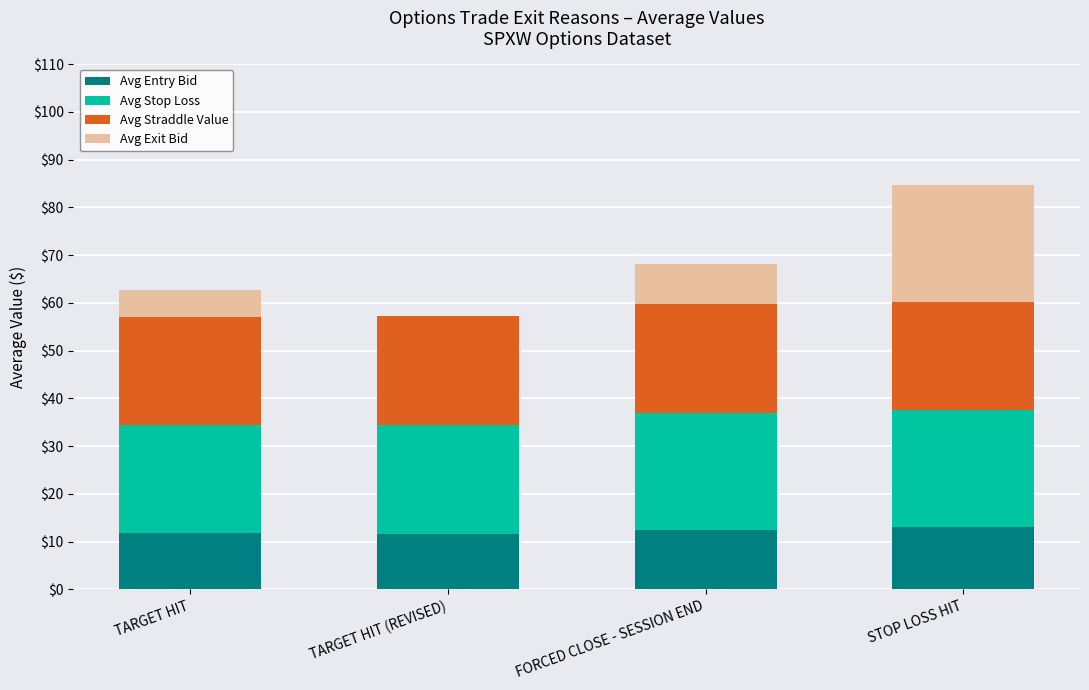

The value of Avg Entry Bid at TARGET HIT (REVISED) is 5.4. True or false?

False